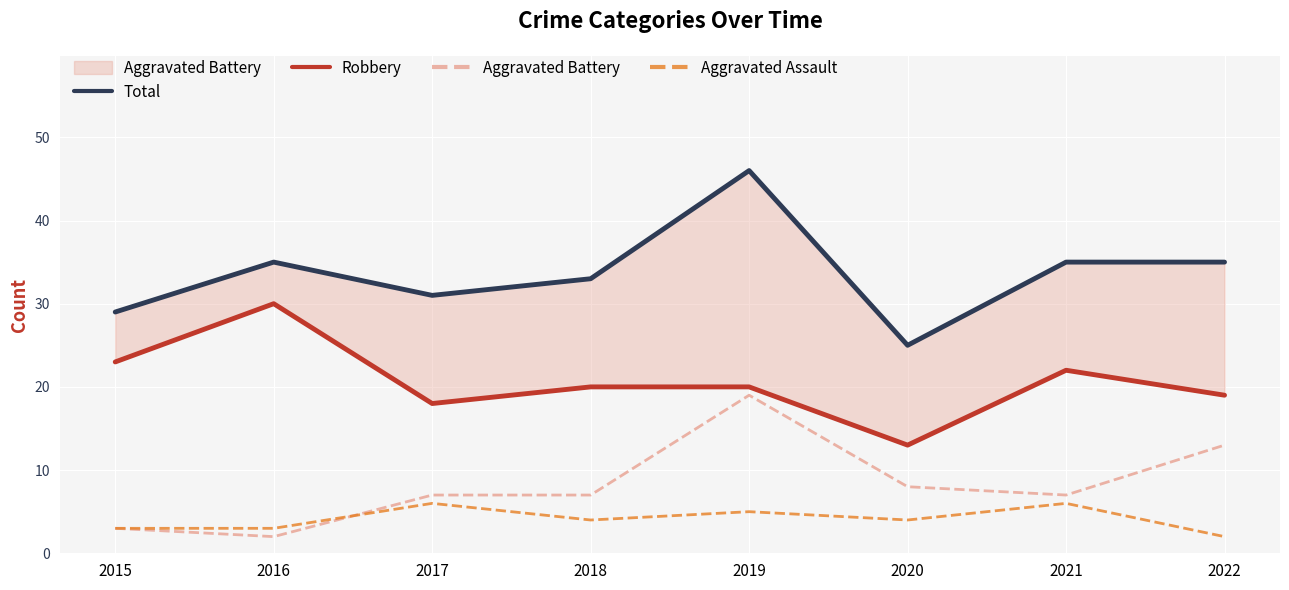

True or false: Robbery and Aggravated Battery cross at least once.

False